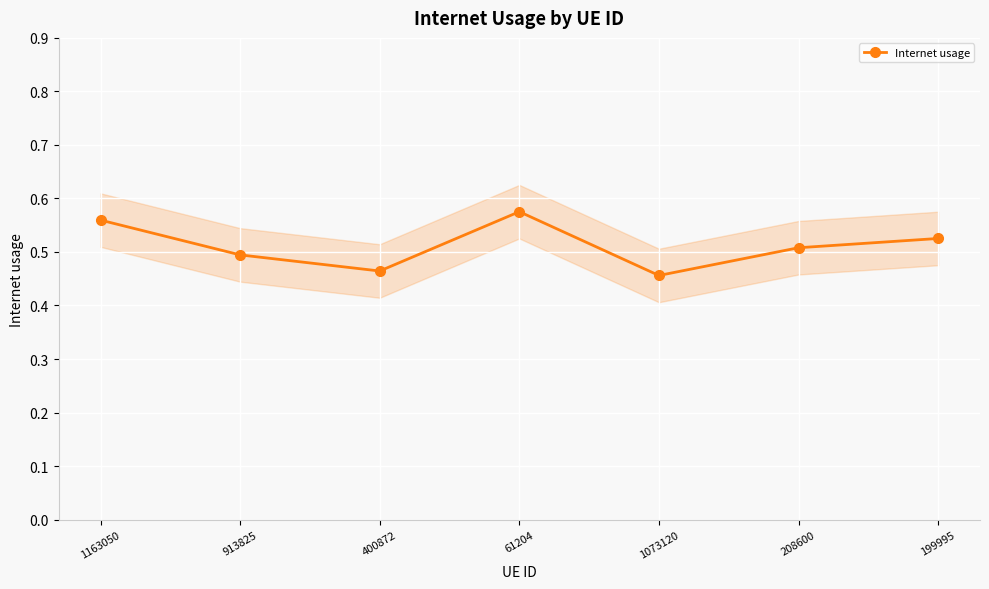

List the labels in order of value, smallest first.

1073120, 400872, 913825, 208600, 199995, 1163050, 61204